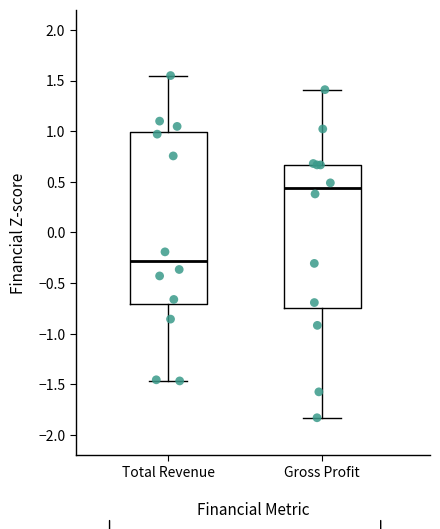

Where does the upper whisker of the box for Total Revenue end on the y-axis? The values are not printed on the chart, so give them approximately, as read against the axis.

1.55